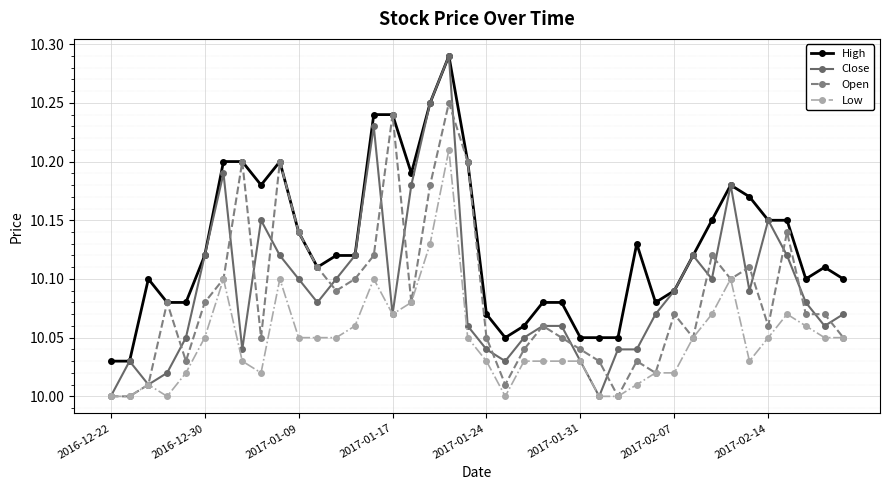

How many lines are shown in the chart?

4